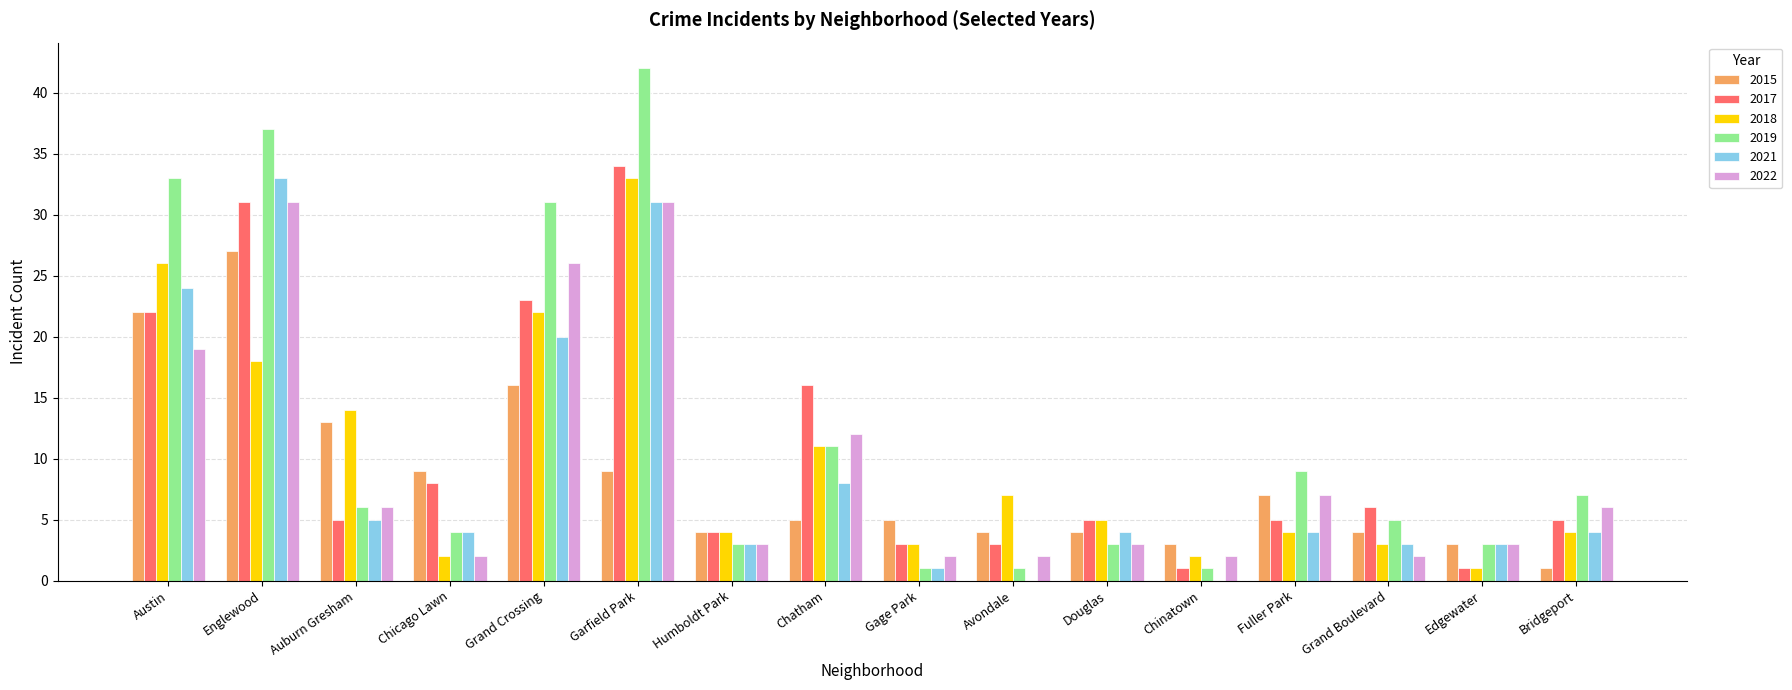

Count the number of data series in this chart.

6